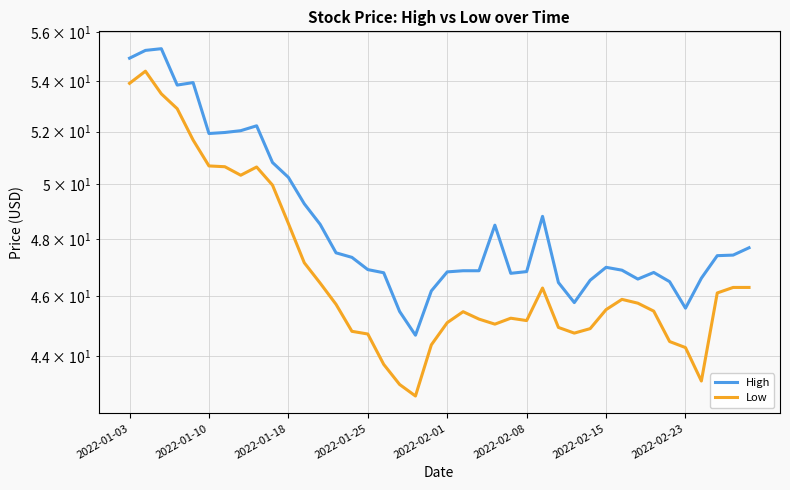

What is the value of the Low point at the 13th from the left?

46.5